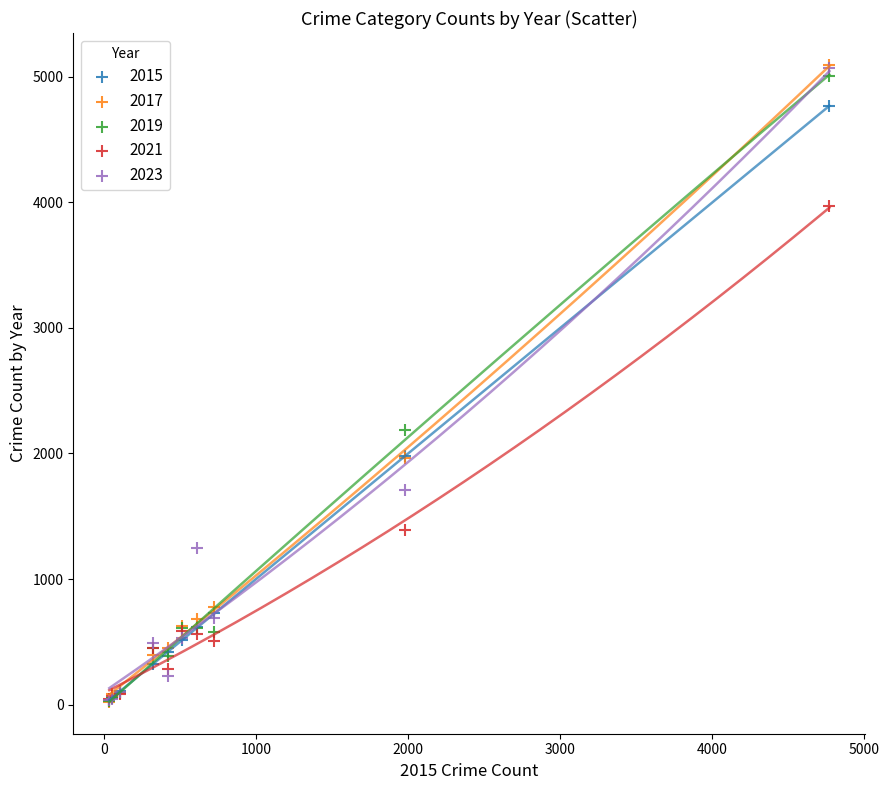

Across all series, what Y value is closest to 2559?

2190